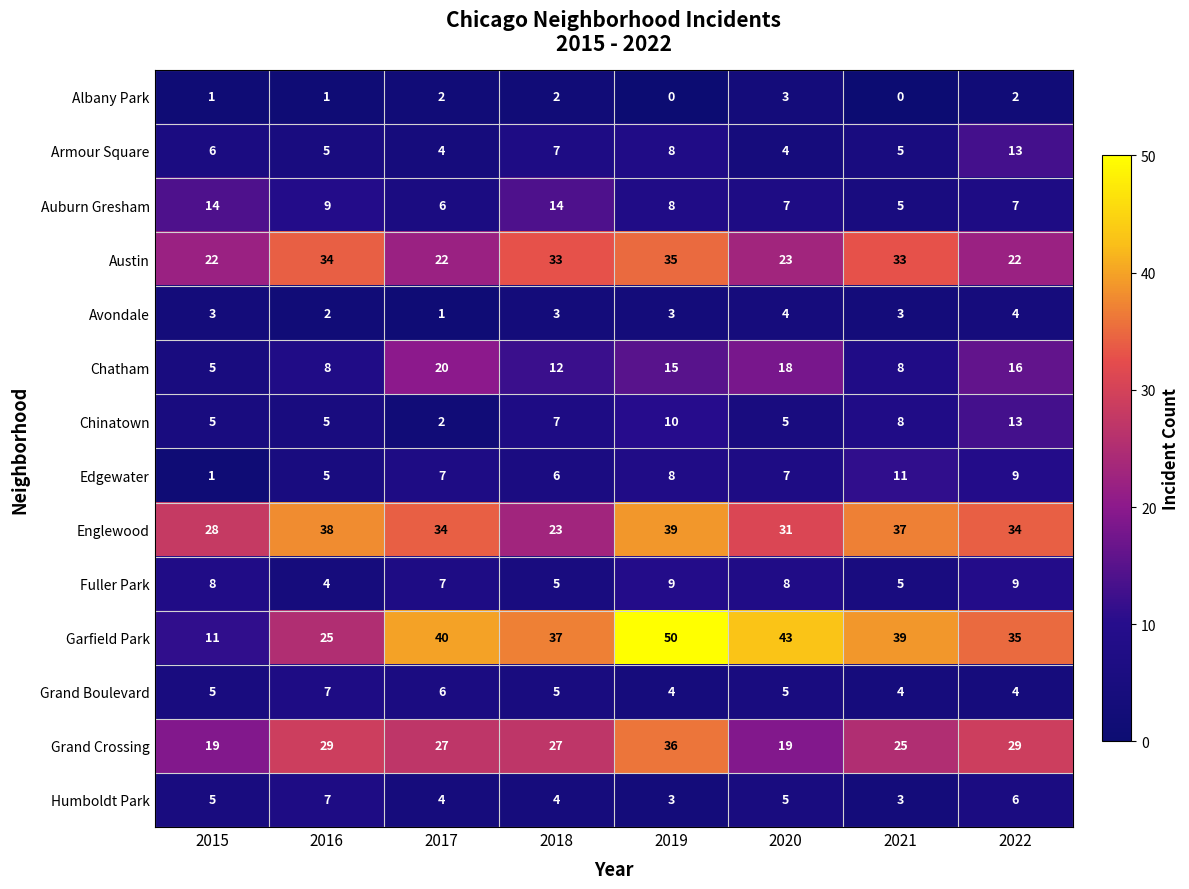

Is it true that Englewood equals 34 at 2017?

True